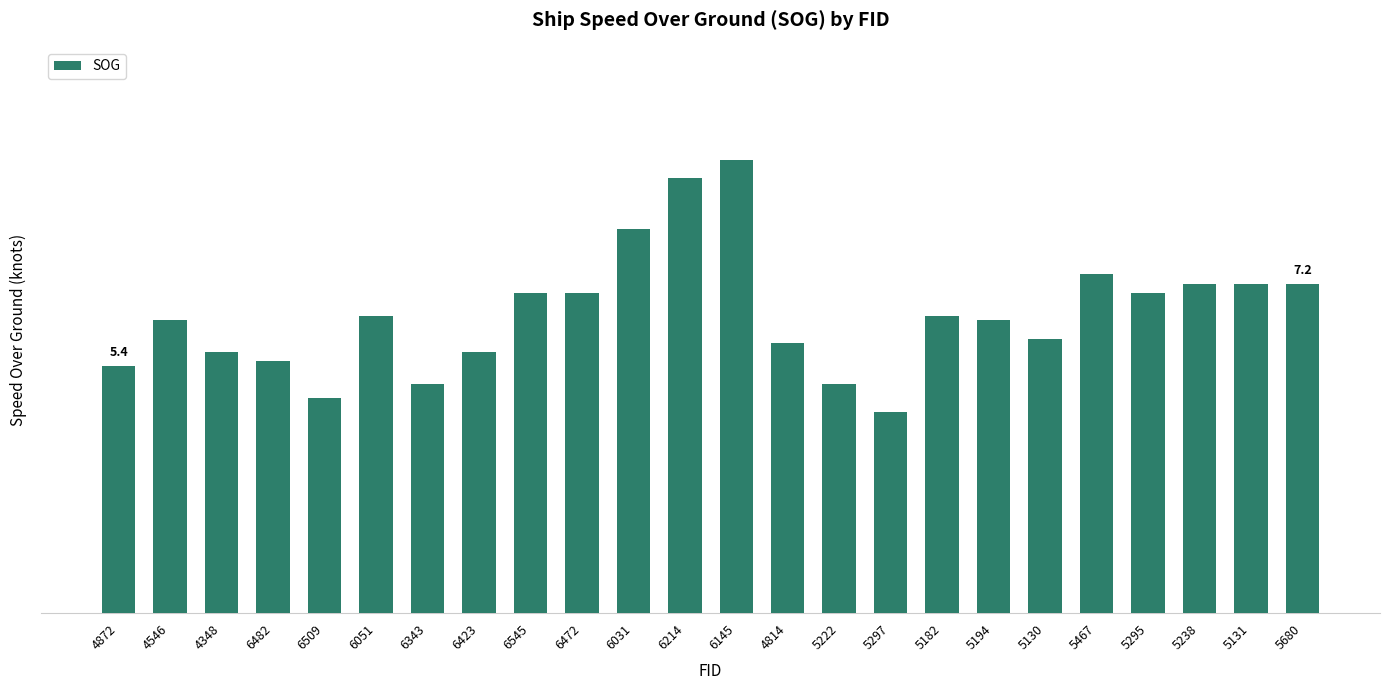

Reading left to right, list all the values displayed in this chart.

4872=5.4	4546=6.4	4348=5.7	6482=5.5	6509=4.7	6051=6.5	6343=5.0	6423=5.7	6545=7.0	6472=7.0	6031=8.4	6214=9.5	6145=9.9	4814=5.9	5222=5.0	5297=4.4	5182=6.5	5194=6.4	5130=6.0	5467=7.4	5295=7.0	5238=7.2	5131=7.2	5680=7.2